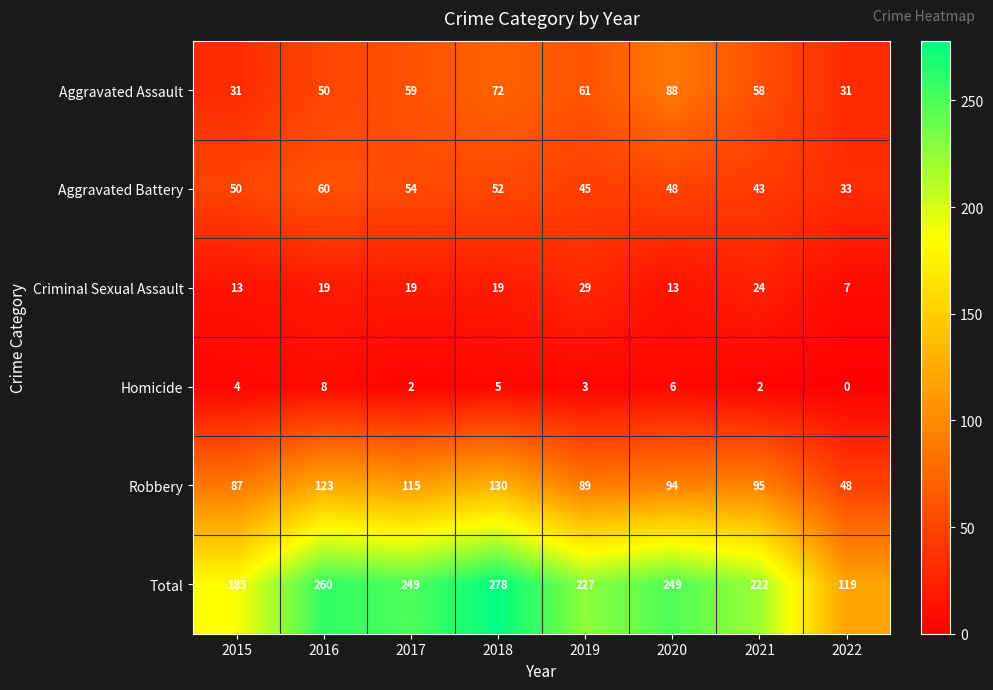

At 2018, list the series in order from smallest to largest.

Homicide, Criminal Sexual Assault, Aggravated Battery, Aggravated Assault, Robbery, Total